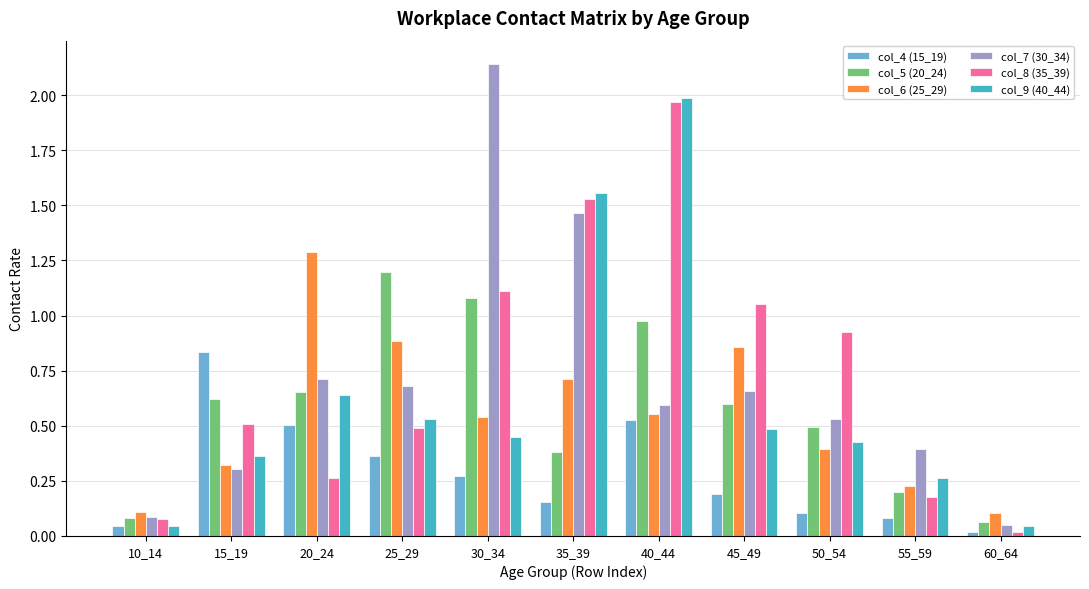

At how many categories does at least one series exceed 1?

6